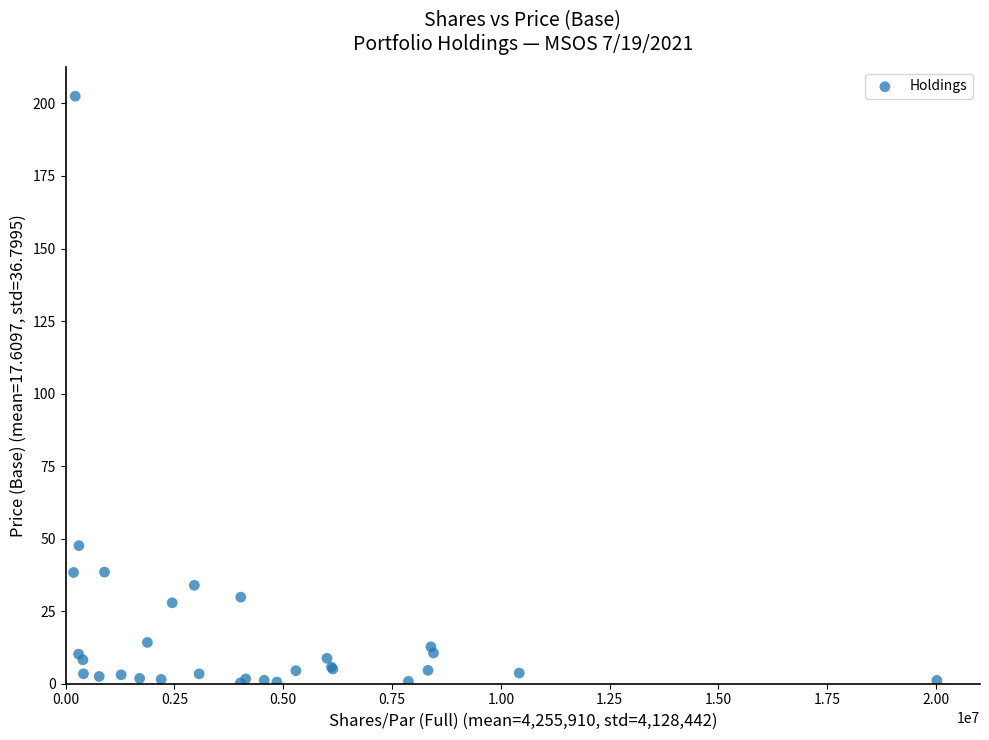

What Y value in the scatter plot is closest to 101?

47.6